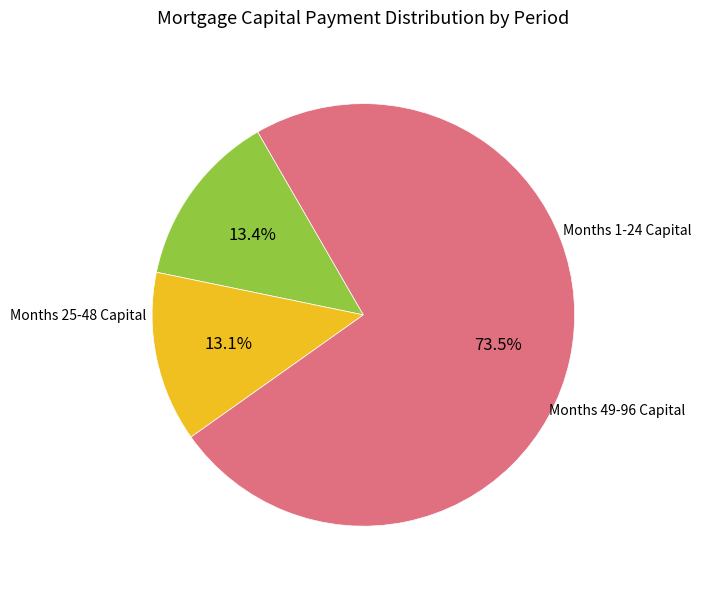

To the nearest percent, what is the average slice percentage?

33%